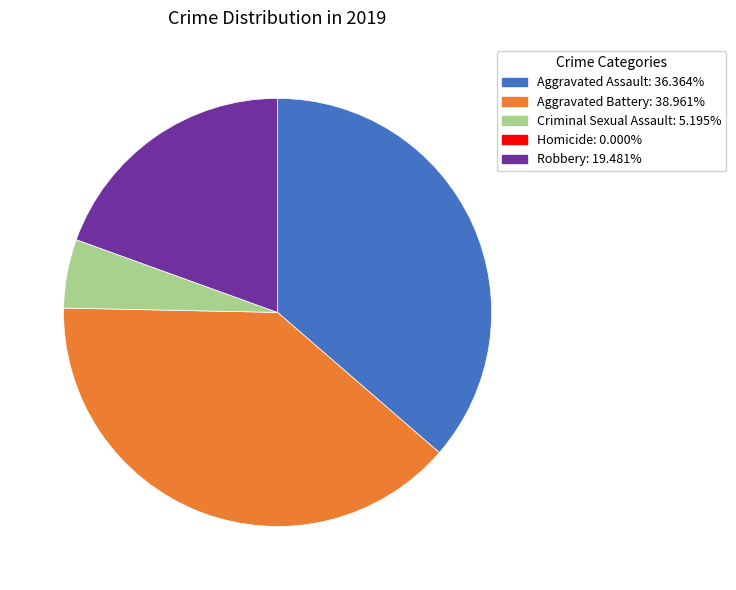

What is the largest slice in the pie chart?

Aggravated Battery